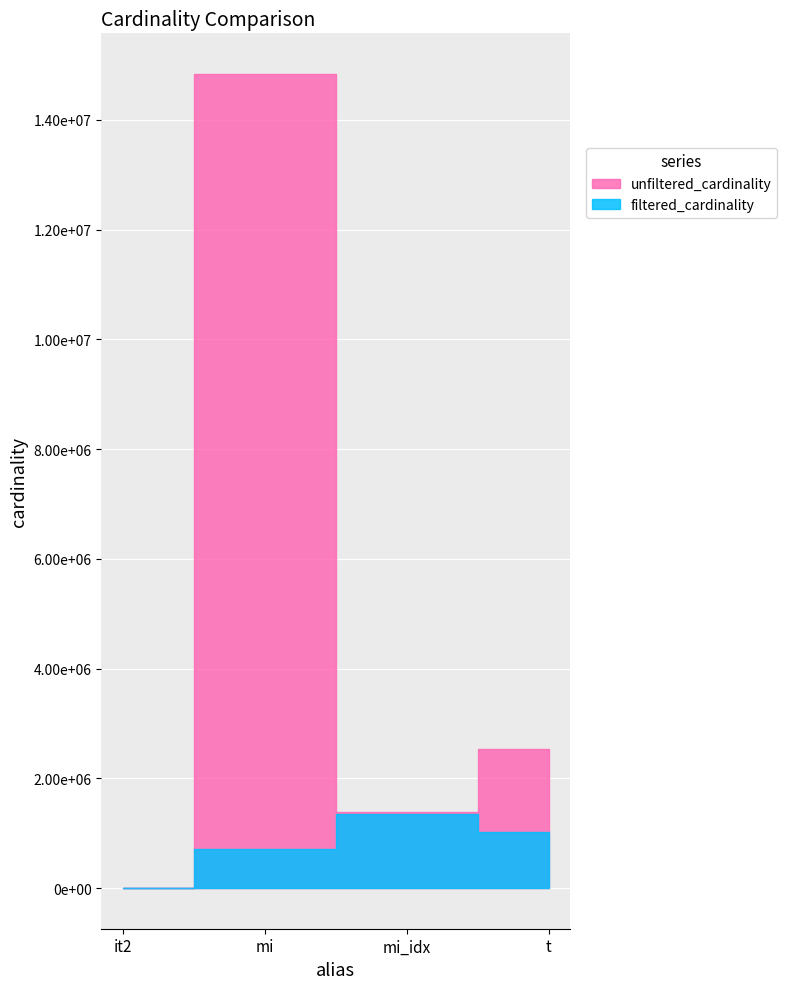

Rank the categories by filtered_cardinality value from highest to lowest.

mi_idx, t, mi, it2